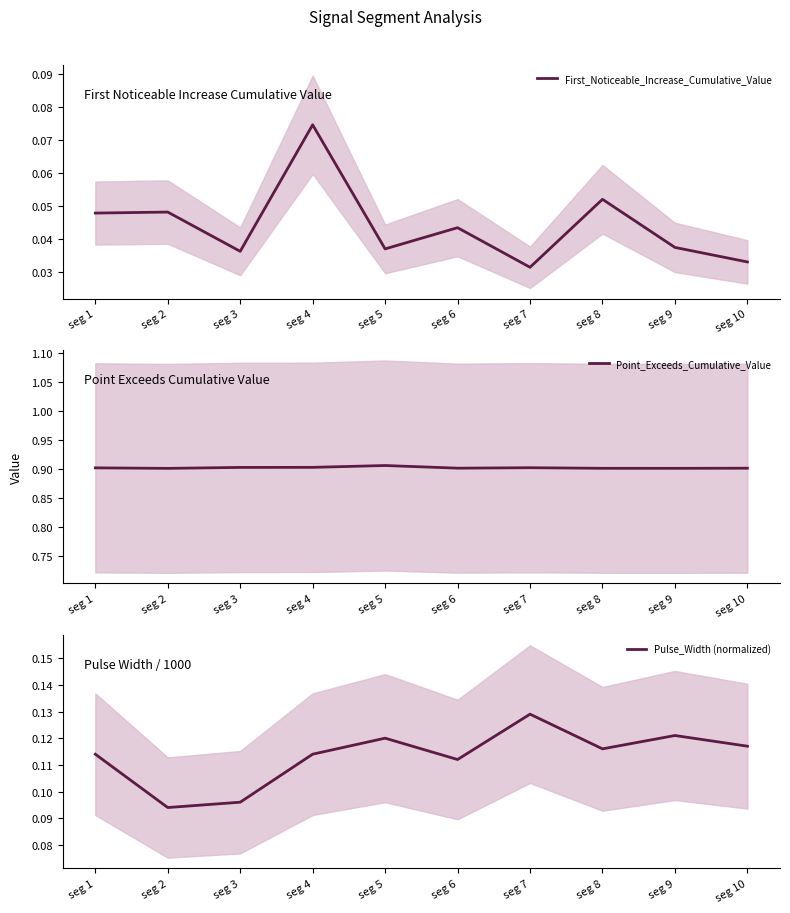

Which series changed the most between seg 7 and seg 8?

First_Noticeable_Increase_Cumulative_Value